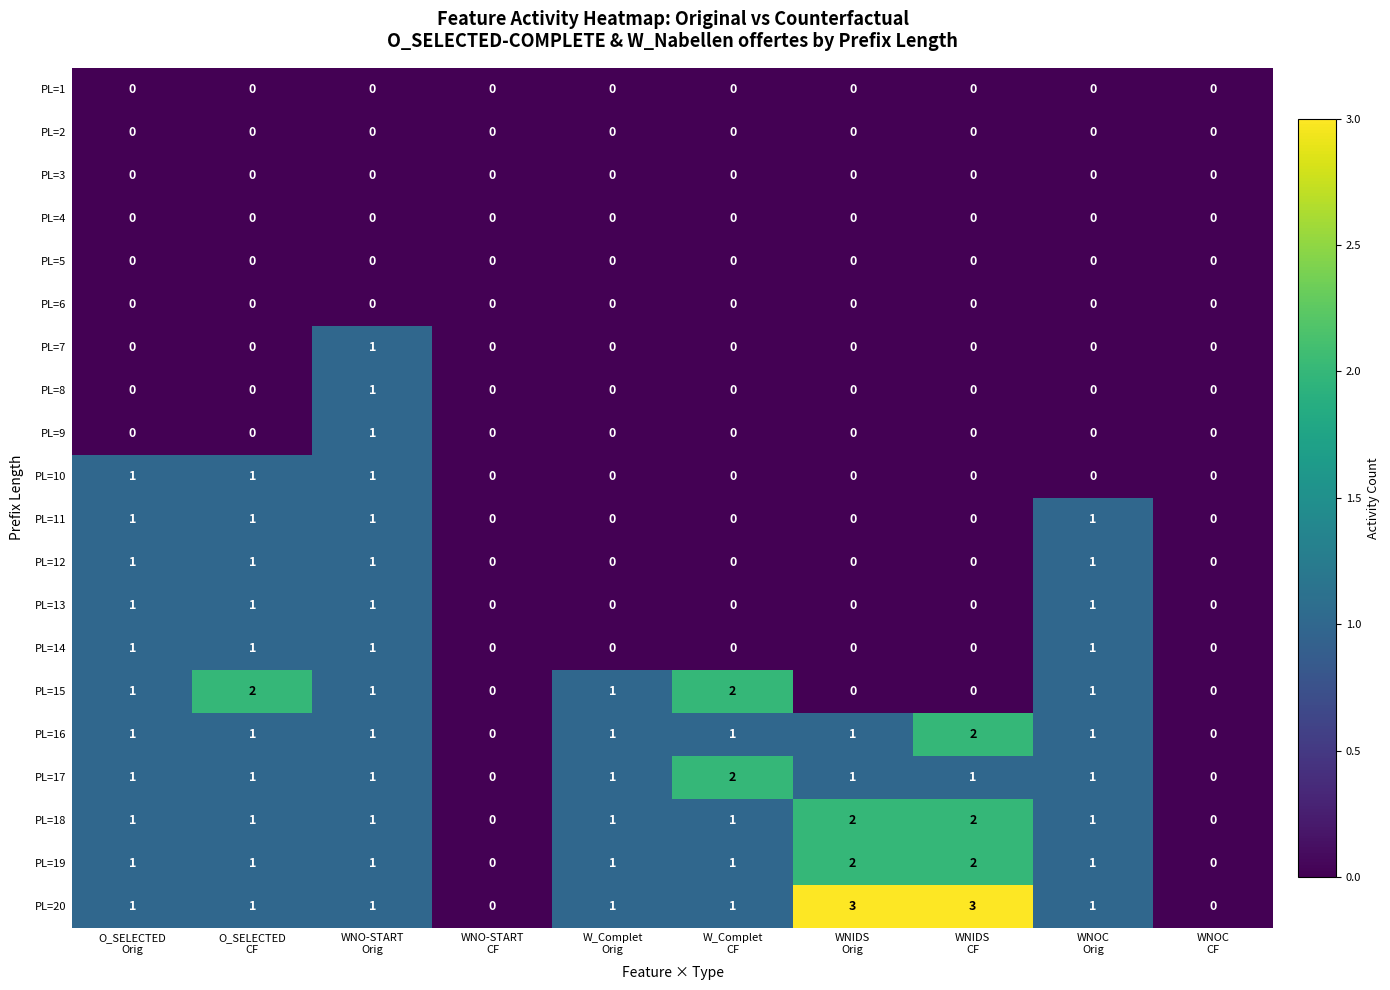

Which series has the largest total across all categories?

PL=20